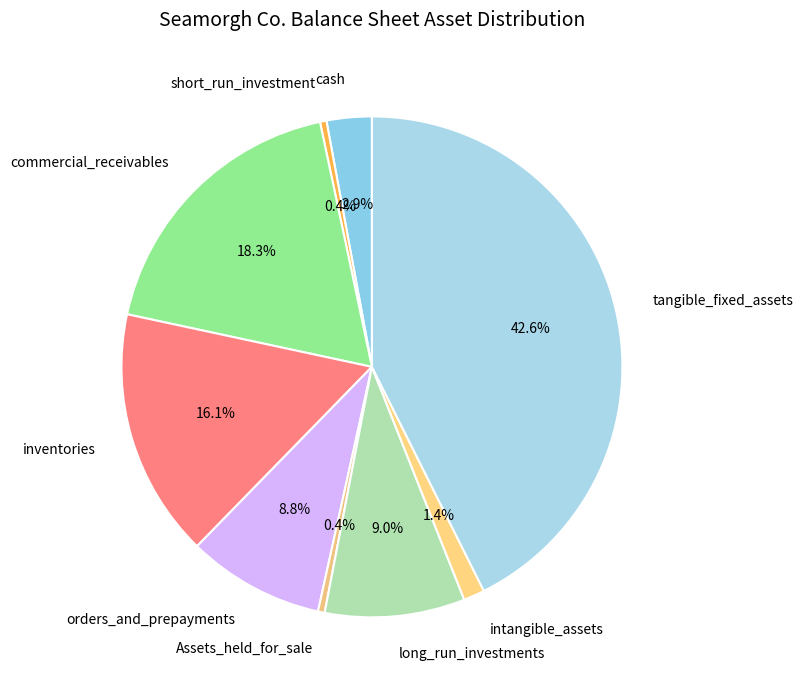

Is there a majority slice in this chart?

No